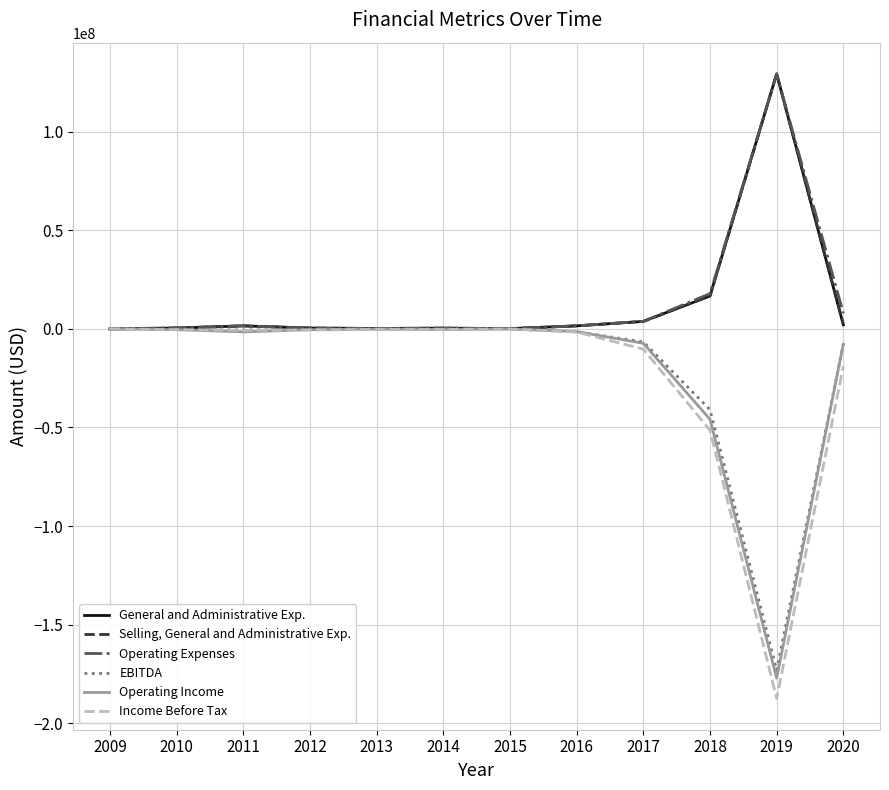

Between 2009 and 2019, which series saw the biggest shift?

Income Before Tax